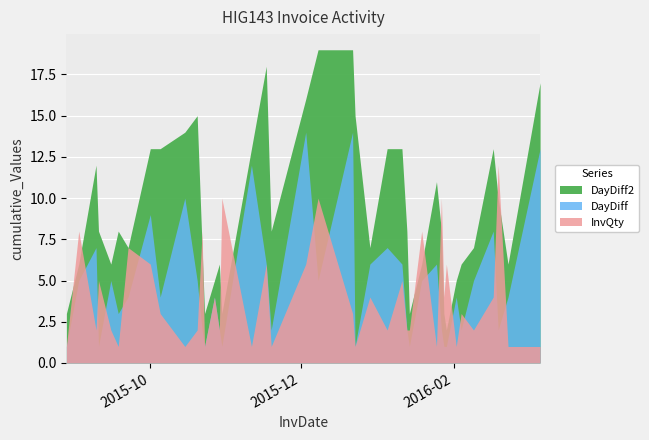

How many categories are shown in the chart?

40